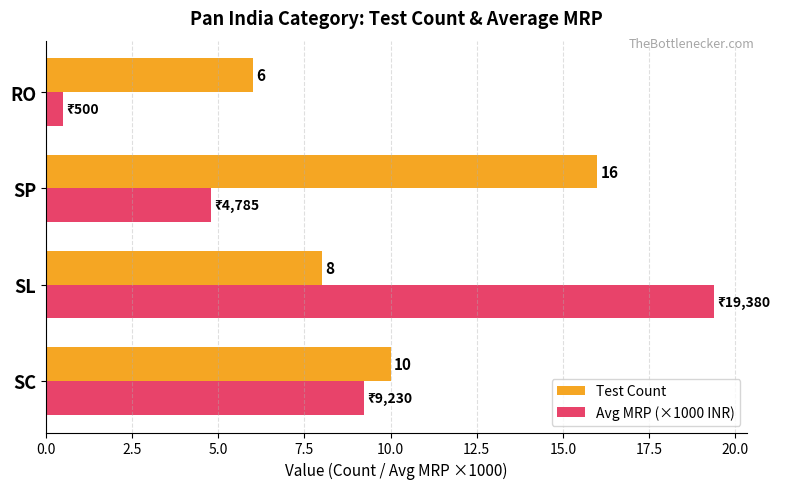

What is the sum of the Test Count values at RO and SP?

22.0